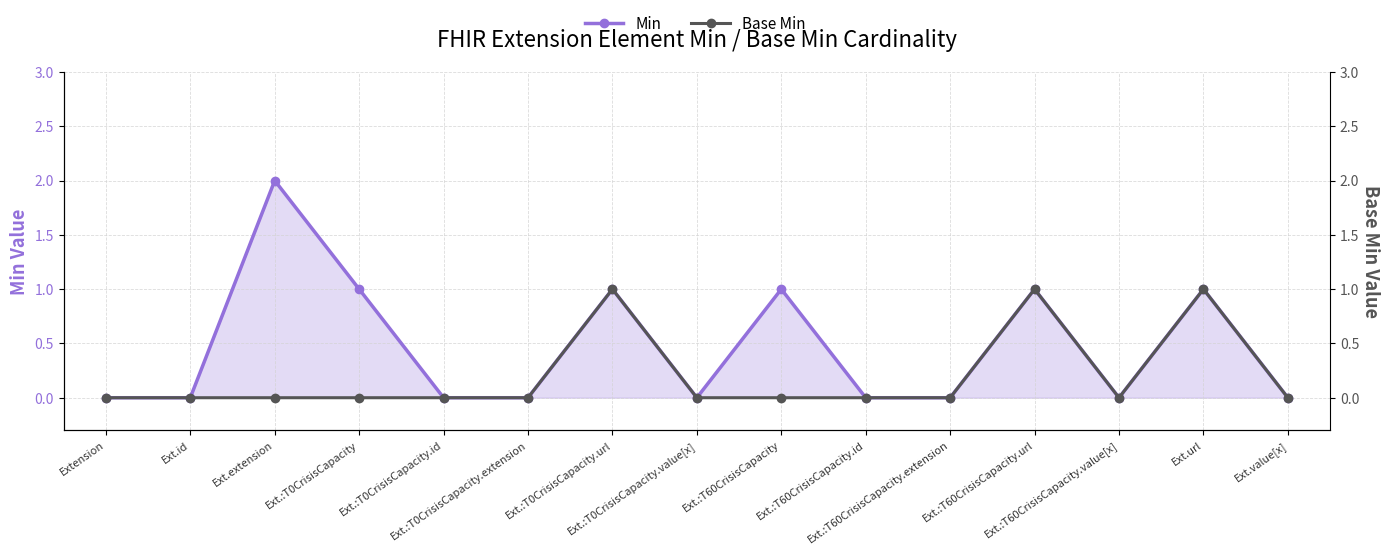

List the series in order of their overall mean, highest first.

Min, Base Min